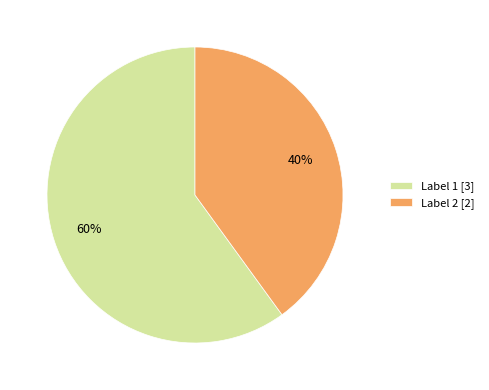

To the nearest percent, what percentage of the pie is Label 1?

60%